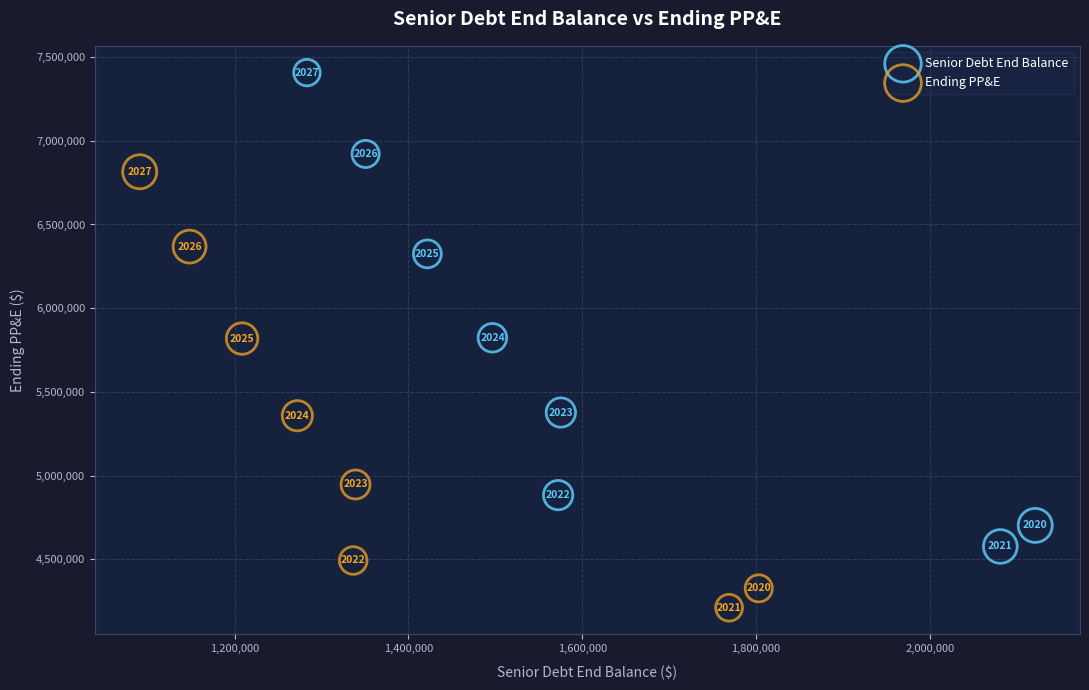

Which series contains the lowest Y value?

Ending PP&E